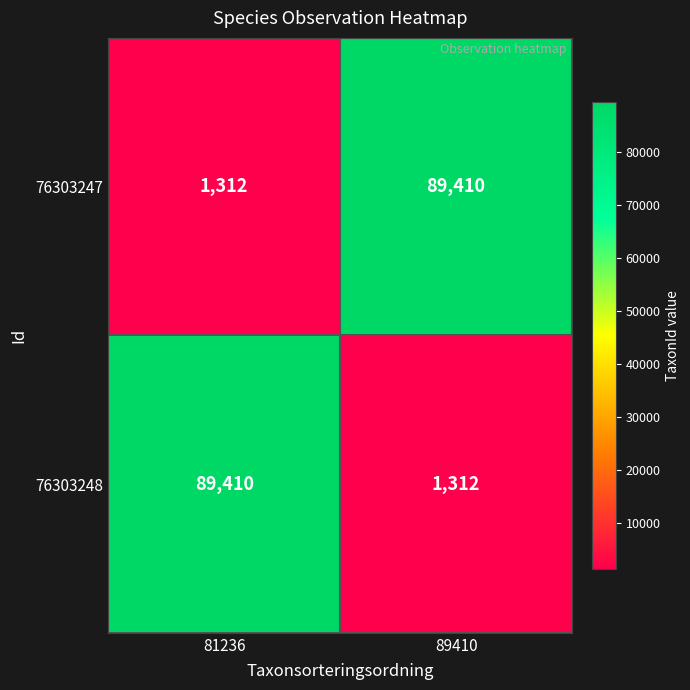

What is the spread (max minus min) of values at 81236?

88098